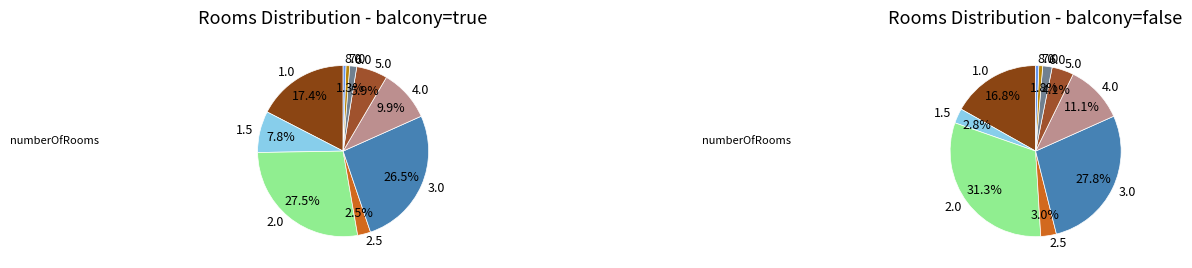

How many slices are in this pie chart?

10